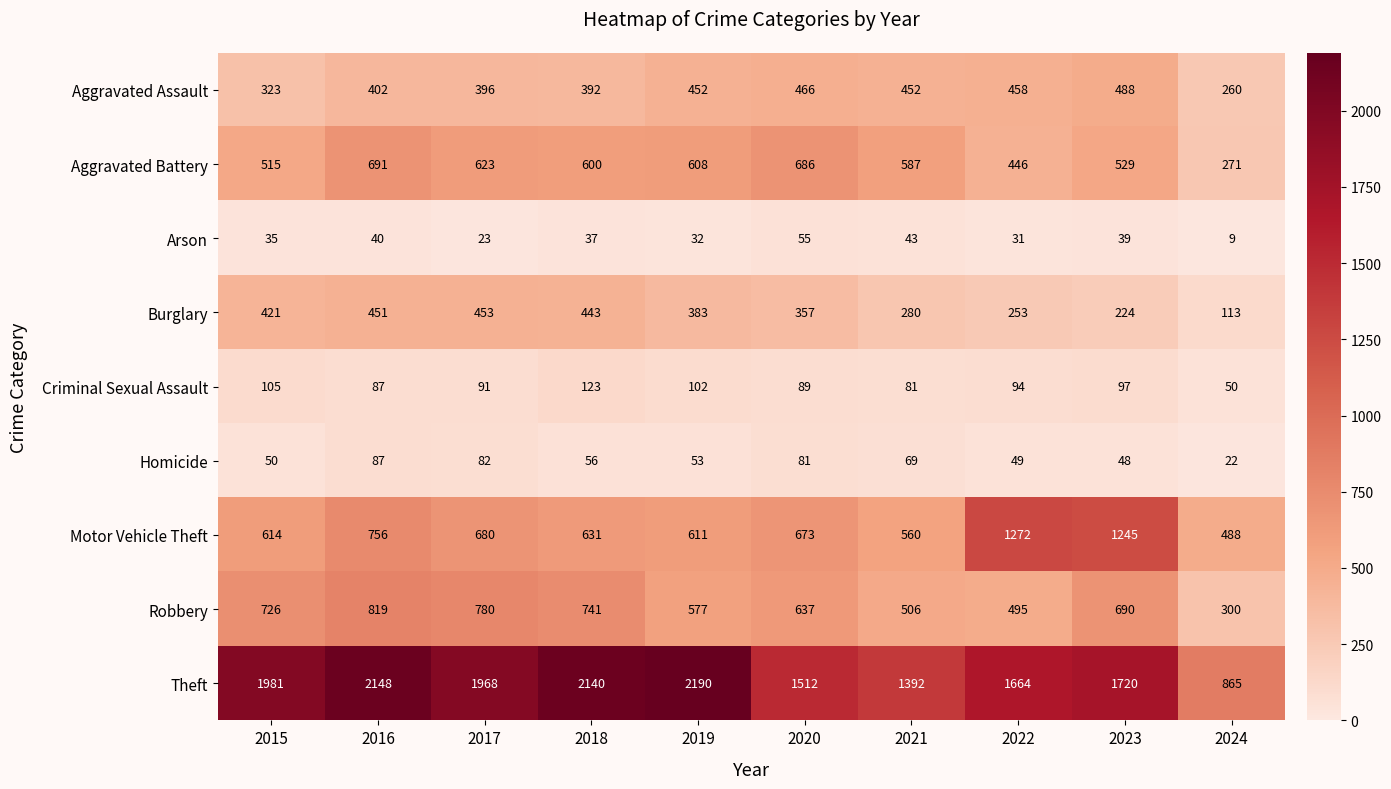

At which category is the sum across all series the highest?

2016